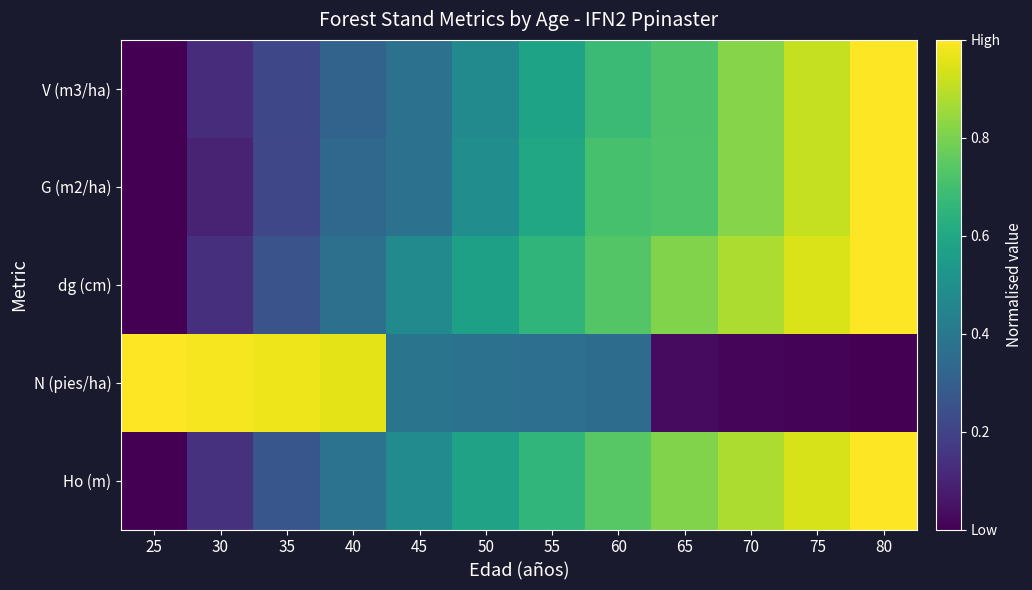

What is the spread (max minus min) of values at 80?

1.0